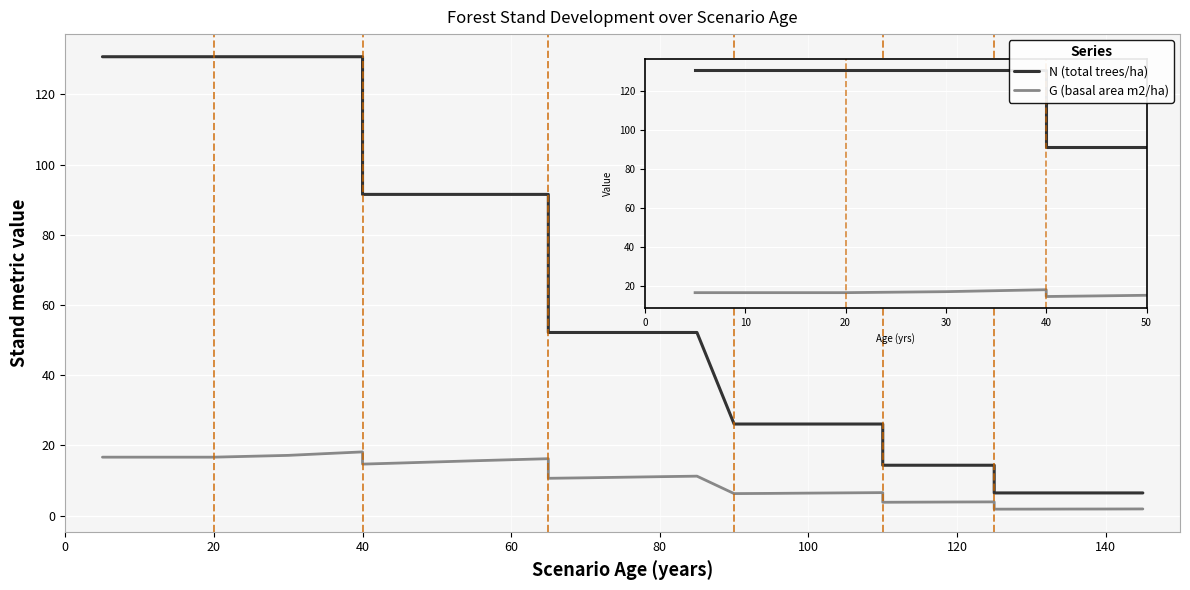

Reading left to right, what are all the values shown in this chart?

N (total trees/ha): 130.7	130.7	130.7	130.7	130.7	130.7	130.7	130.7	130.7	130.7	91.5	91.5	91.5	91.5	91.5	91.5	52.2	52.2	52.2	52.2	52.2	26.1	26.1	26.1	26.1	26.1	14.3	14.3	14.3	14.3	6.5	6.5	6.5	6.5	6.5
G (basal area m2/ha): 16.6	16.6	16.6	16.6	16.6	16.6	17.1	17.6	18.1	18.1	14.7	15.0	15.3	15.6	15.9	16.2	10.6	10.8	10.9	11.1	11.2	6.3	6.3	6.4	6.5	6.5	3.8	3.8	3.9	3.9	1.8	1.8	1.9	1.9	1.9